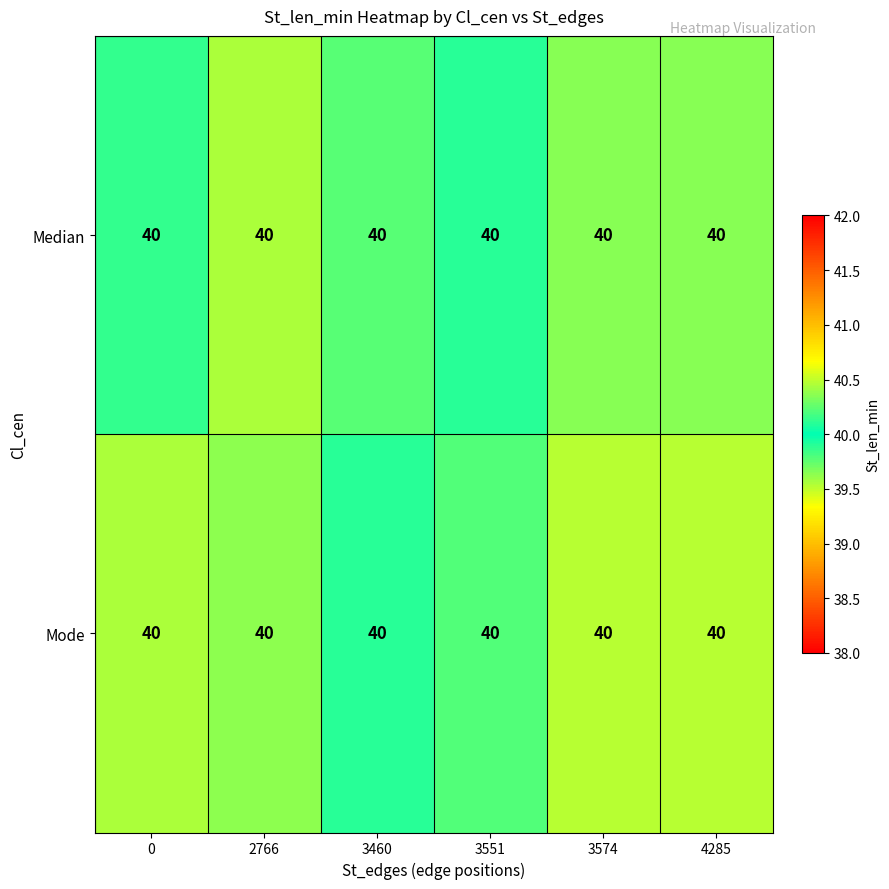

Where does the Mode series first go above 40?

2766